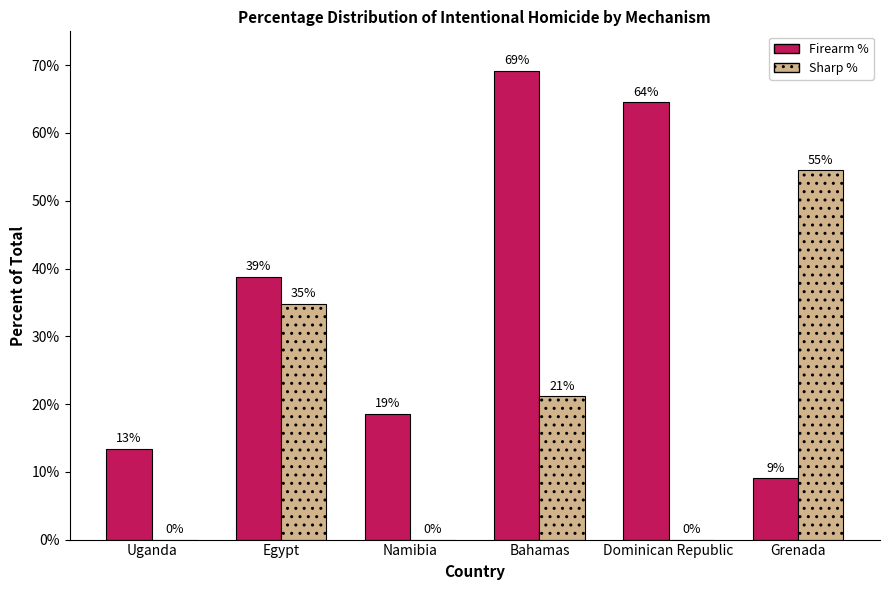

Does the chart contain stacked bars?

No